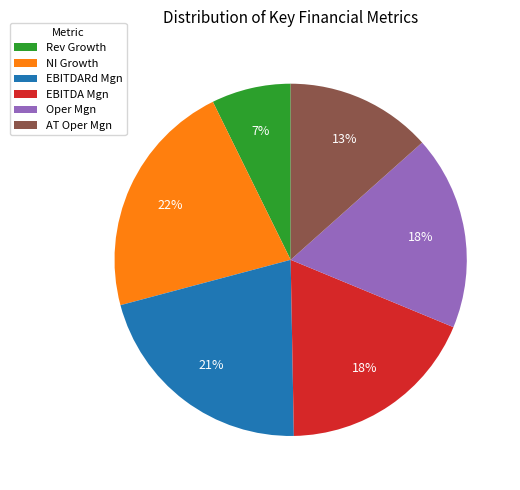

To the nearest percent, what is the average slice percentage?

17%